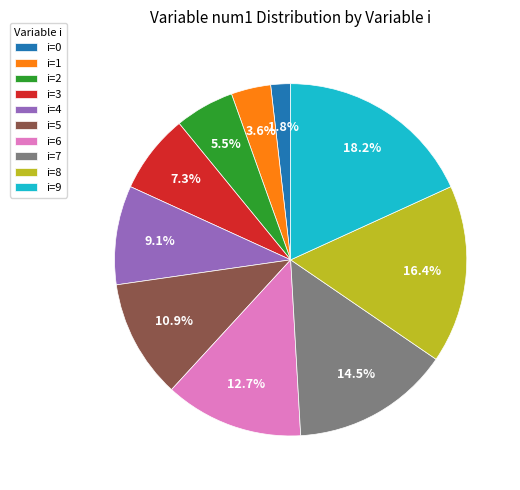

Which has a higher value, i=4 or i=6?

i=6